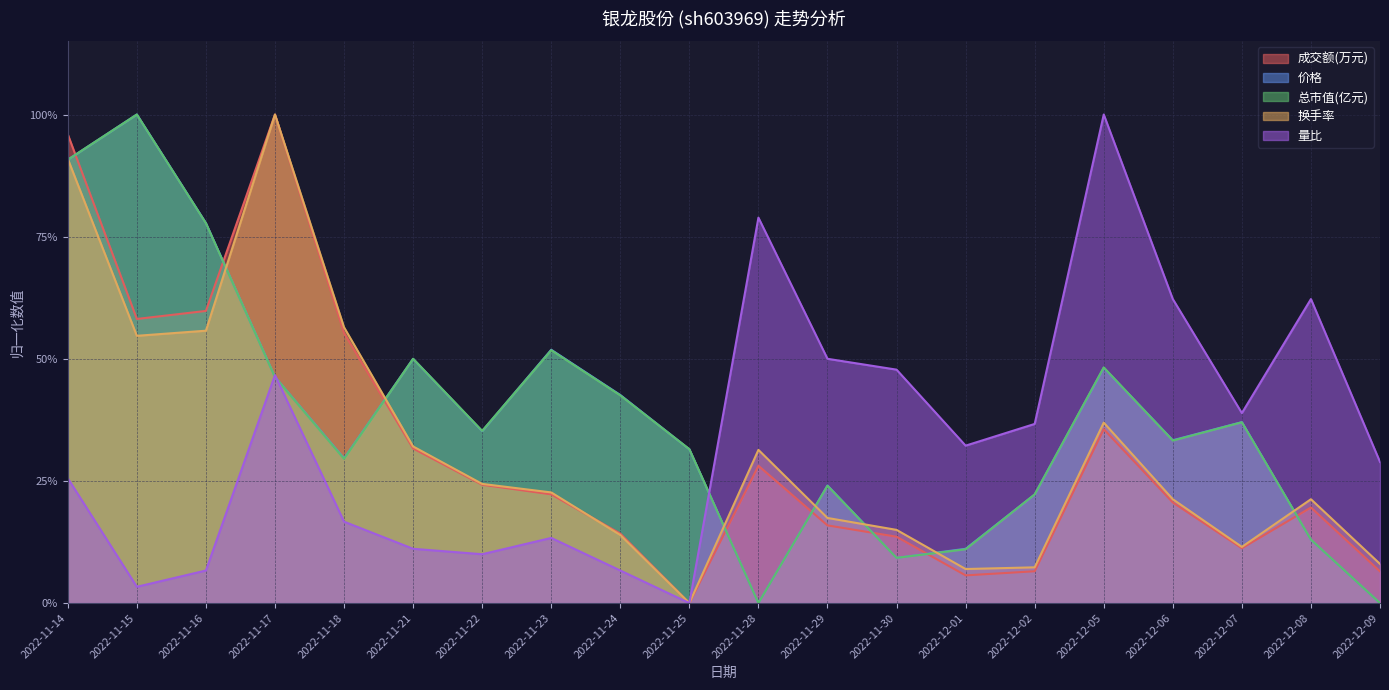

Where is the first local maximum for 换手率?

2022-11-17